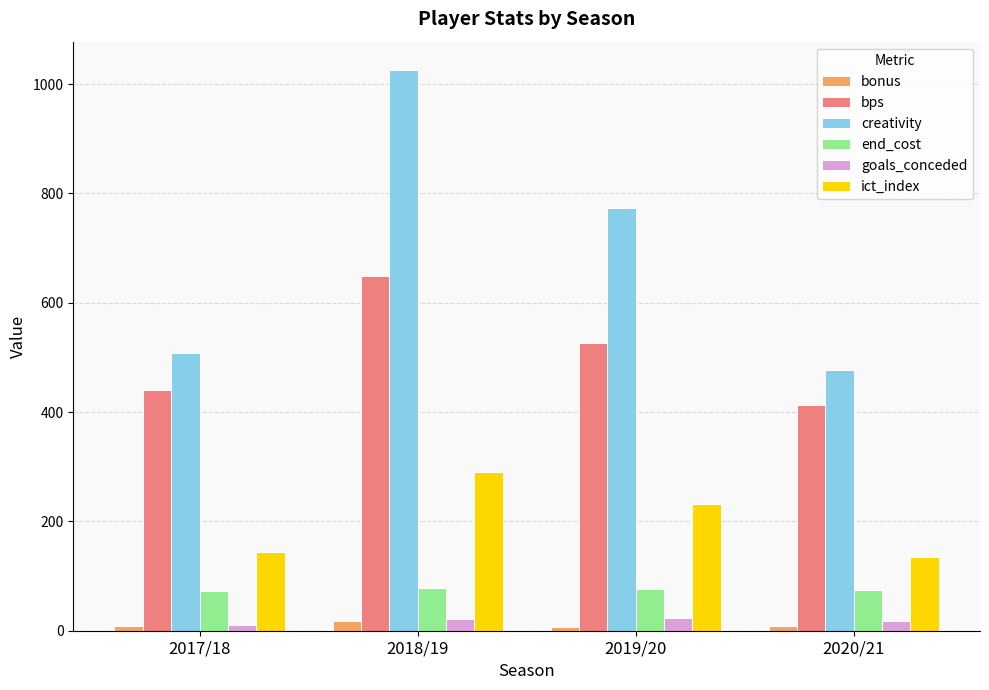

The end_cost series shows 115.5 at 2017/18. True or false?

False